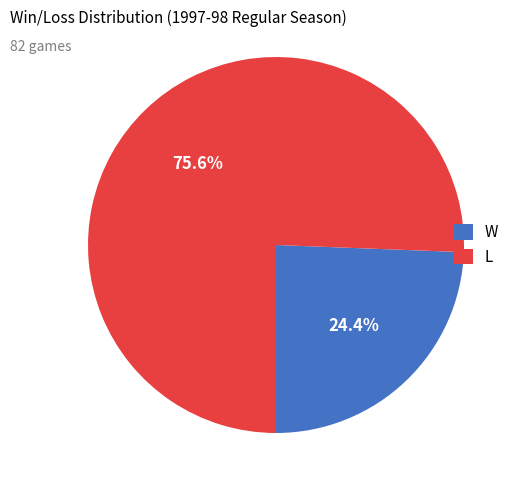

Is there any slice that represents more than half of the pie?

Yes